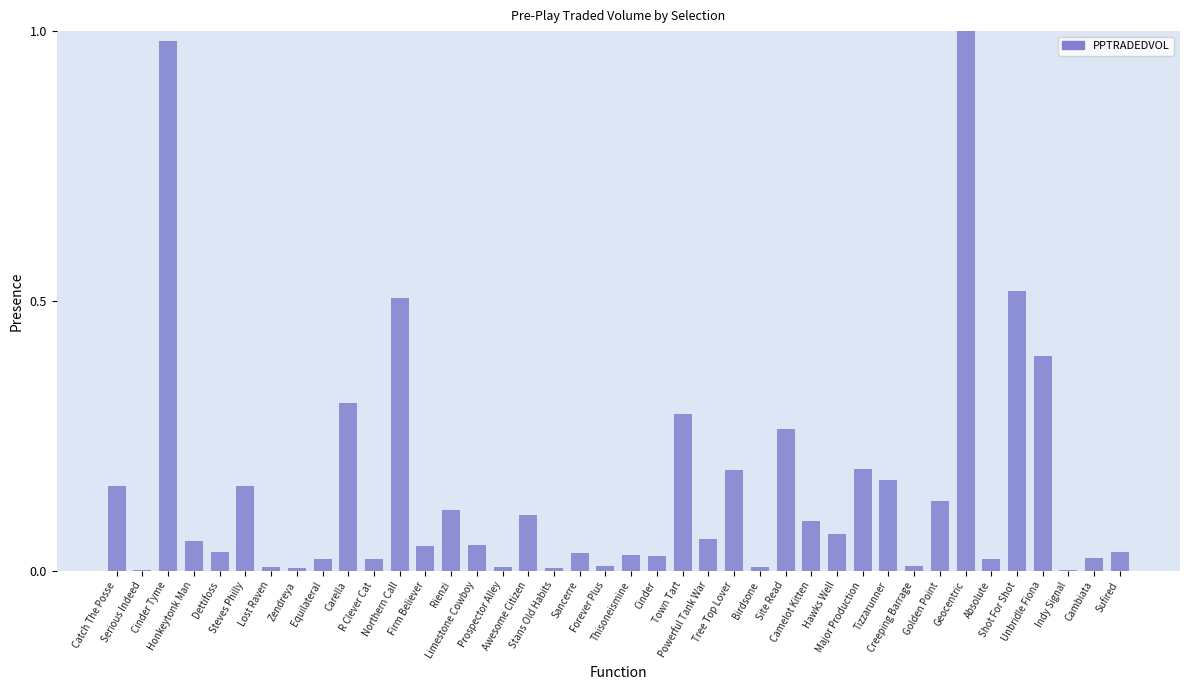

How many data points does each series have?

40